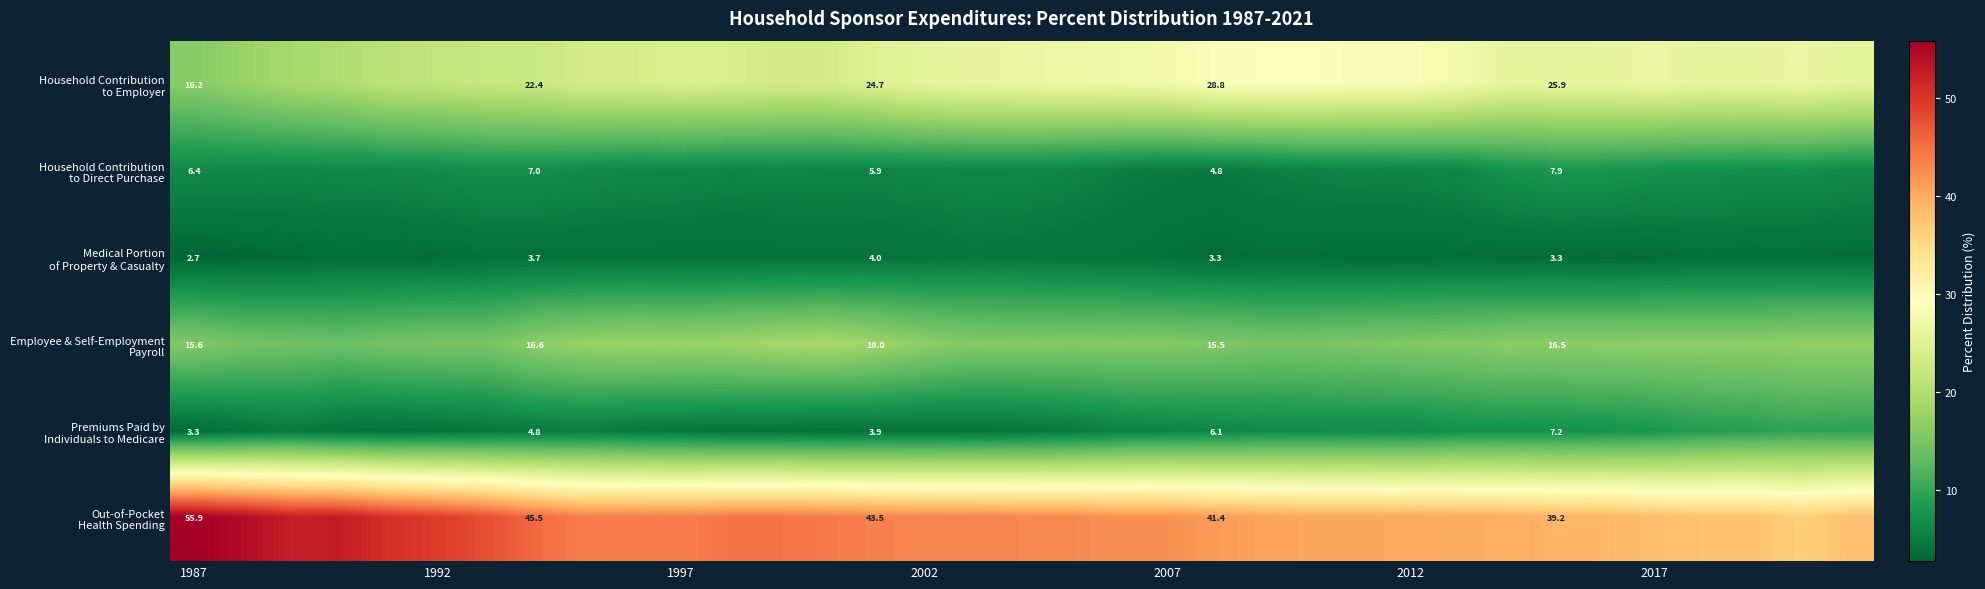

How many values in the Out-of-Pocket Health Spending series exceed 43?

17